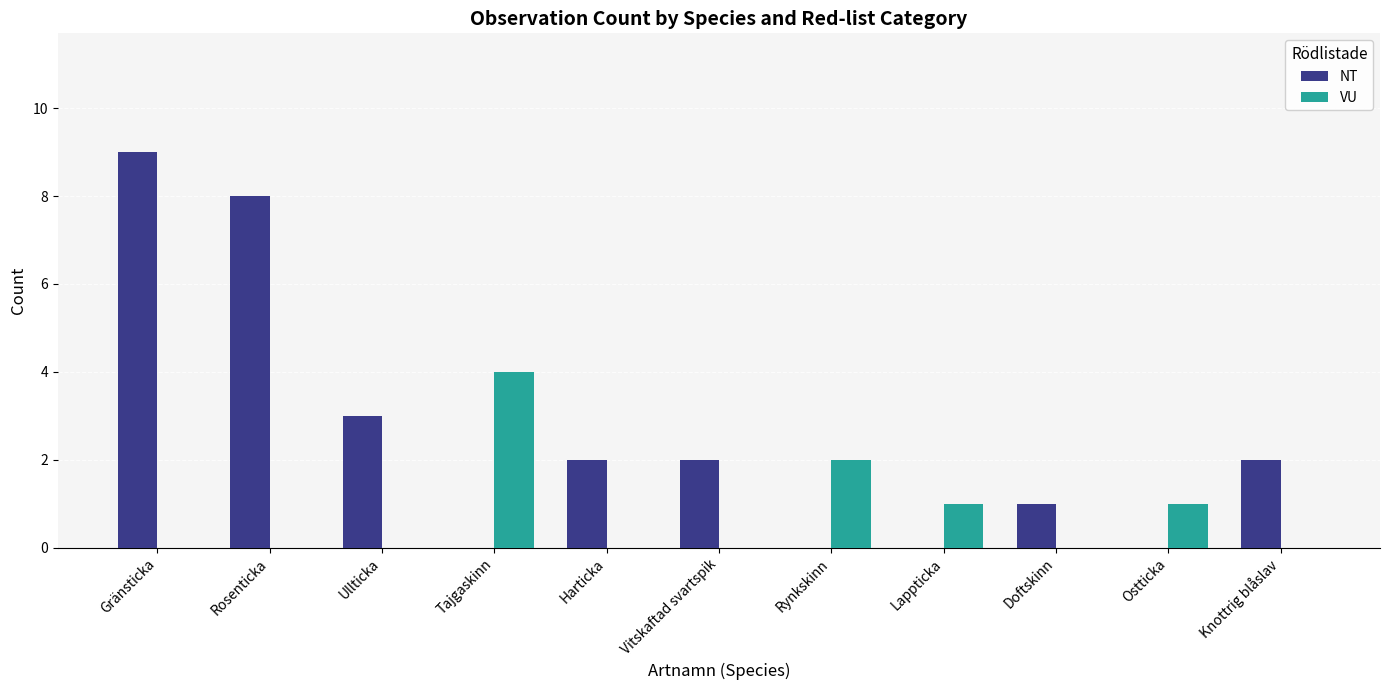

Between Ullticka and Ostticka, which series saw the biggest shift?

NT